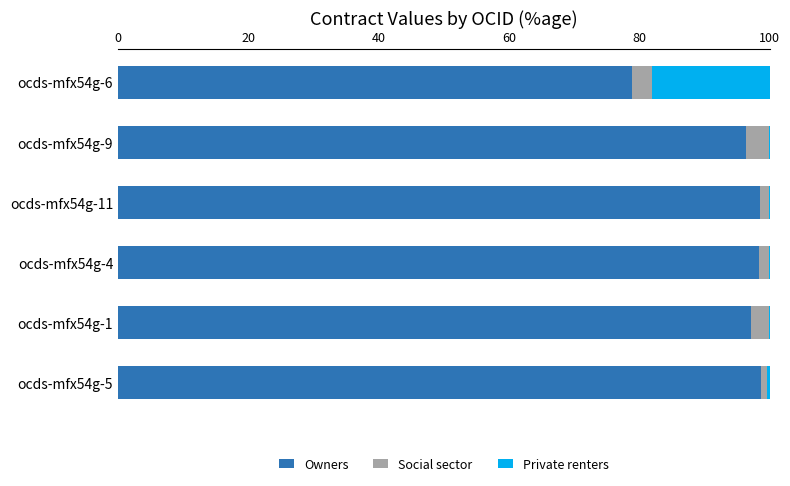

The Owners series shows 162.7 at ocds-mfx54g-4. True or false?

False